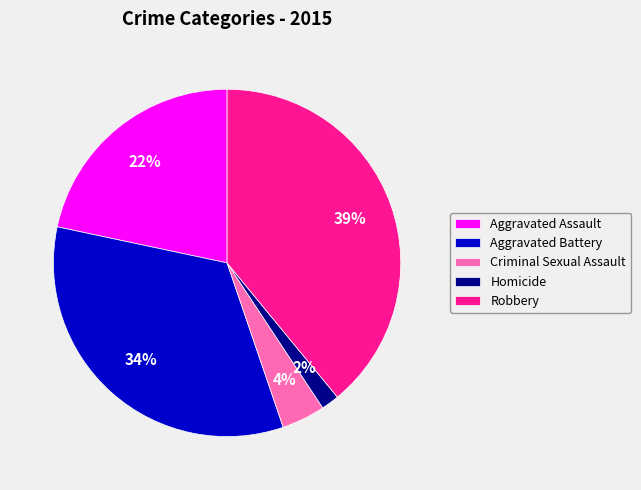

Rank the categories by value from highest to lowest.

Robbery, Aggravated Battery, Aggravated Assault, Criminal Sexual Assault, Homicide